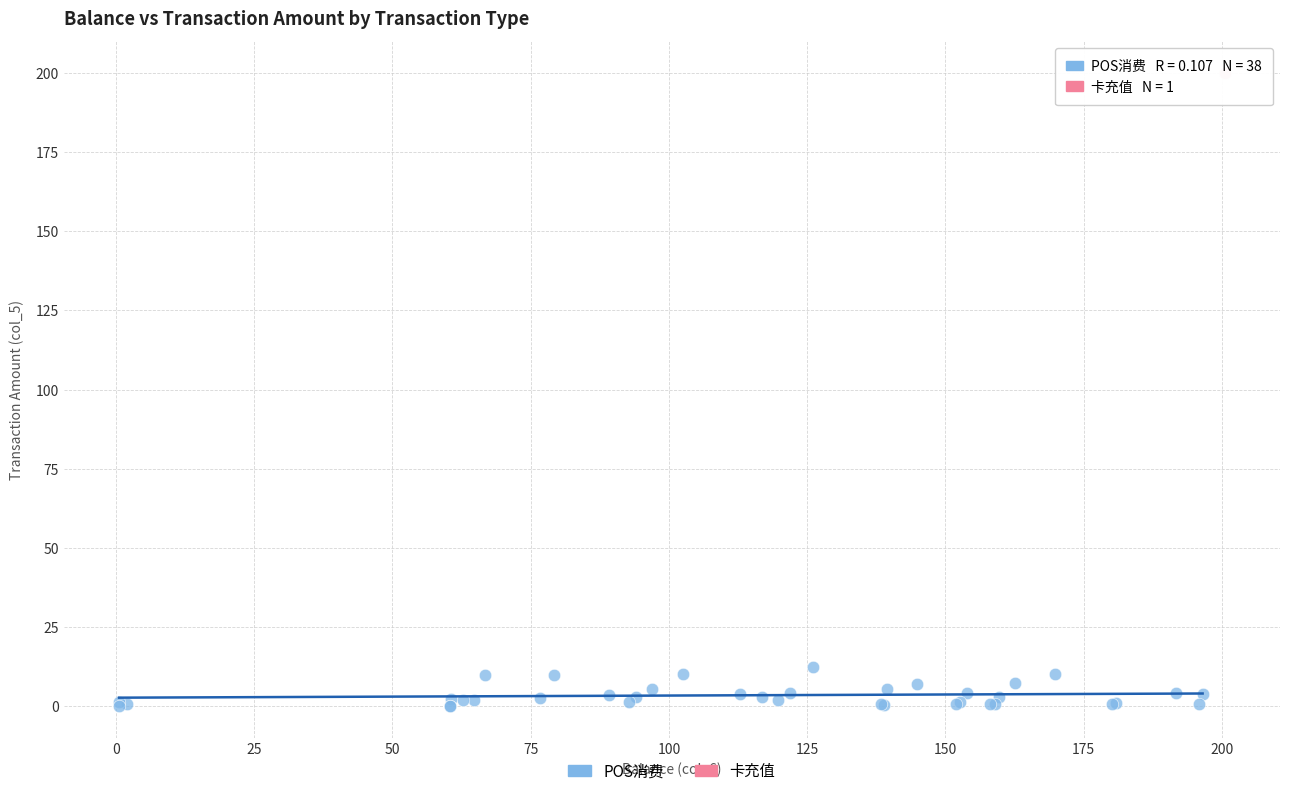

What are all the series names shown in the legend?

POS消费, 卡充值